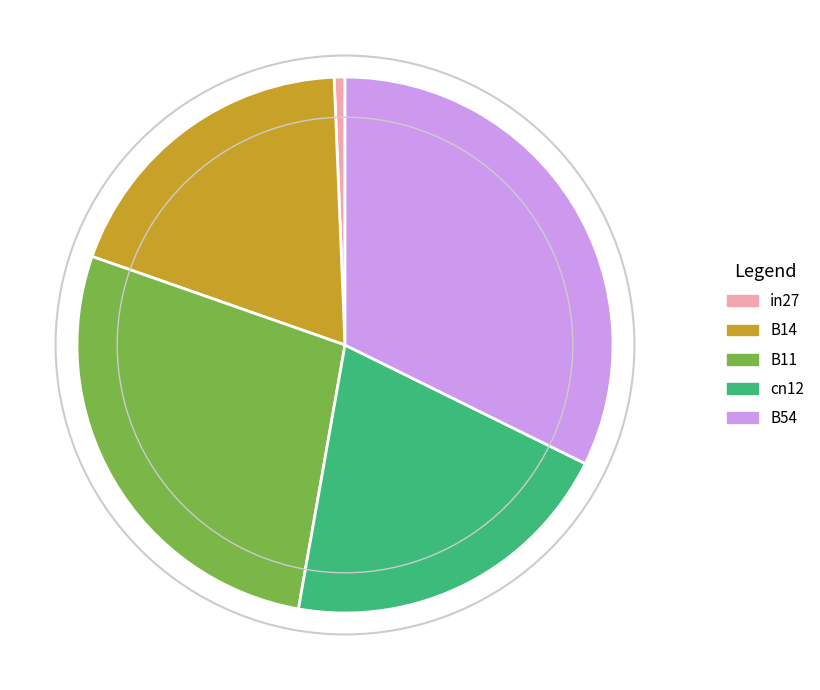

Which slice is the largest?

B54